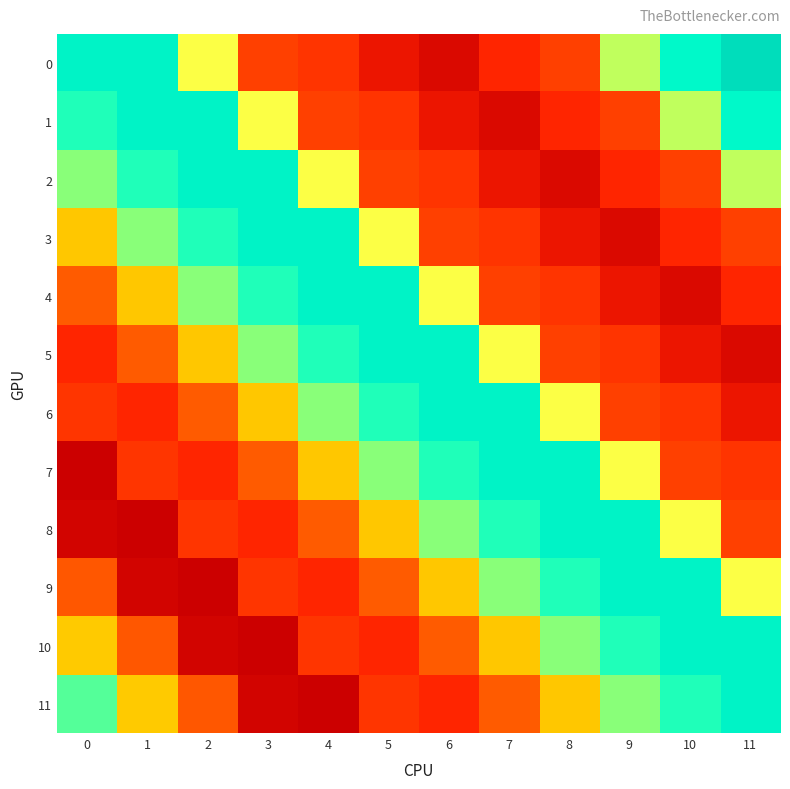

Count the number of categories in the chart.

12